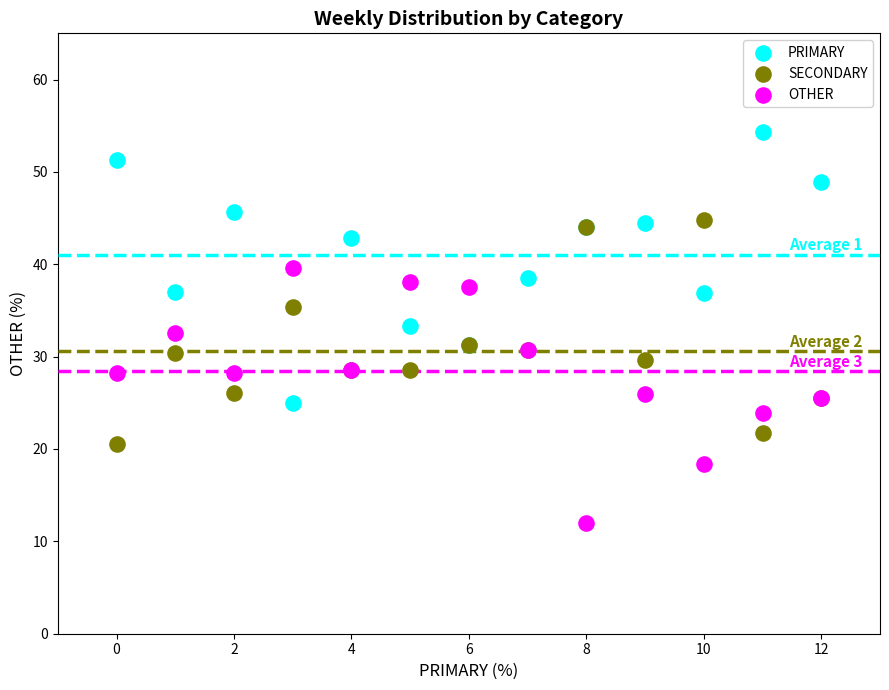

Which series contains the highest Y value?

PRIMARY